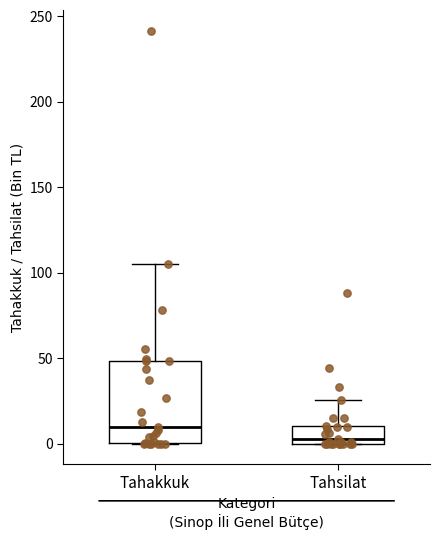

Where is the upper edge of the box for Tahsilat on the y-axis? The values are not printed on the chart, so give them approximately, as read against the axis.

10